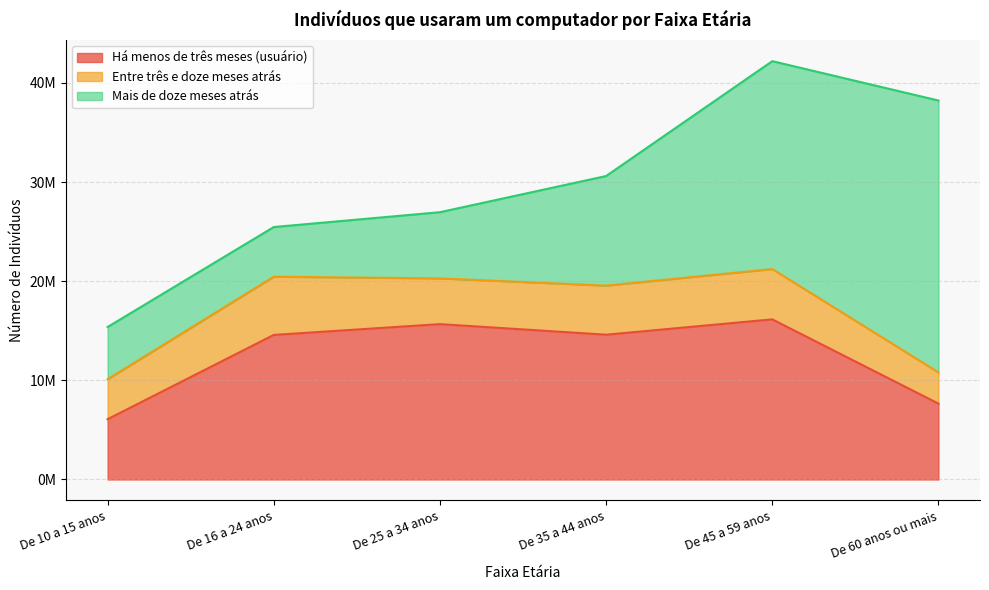

True or false: Mais de doze meses atrás has more than 2 points higher than both neighbors.

False